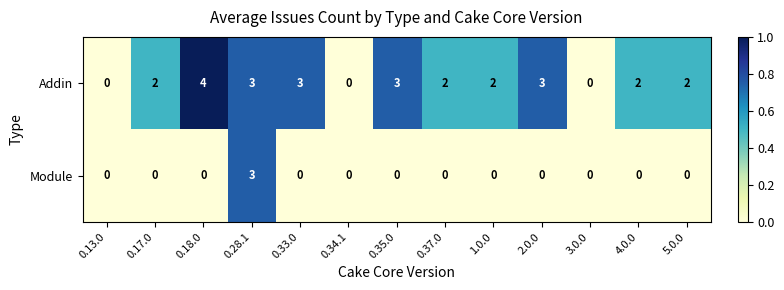

At which category is the sum across all series the highest?

0.28.1